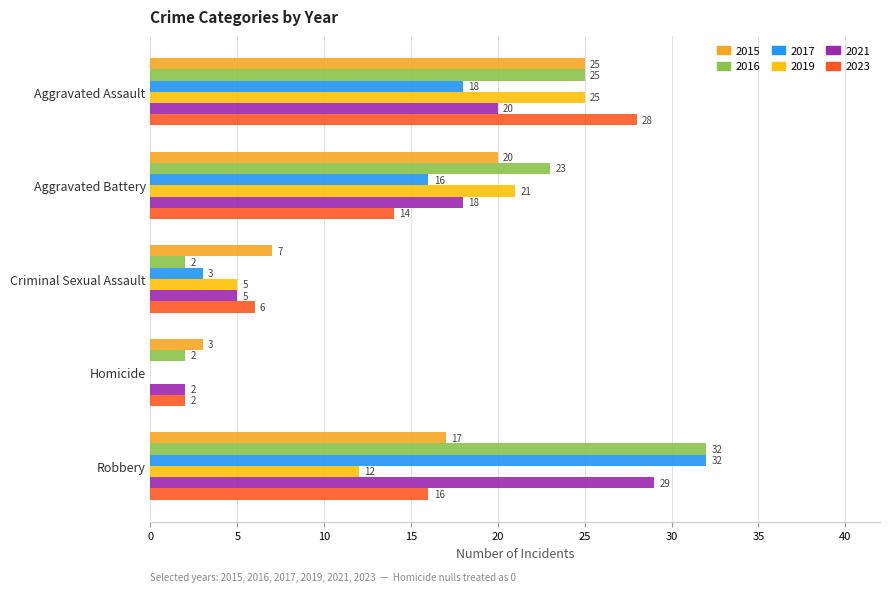

What is the sum of all 2019 values?

63